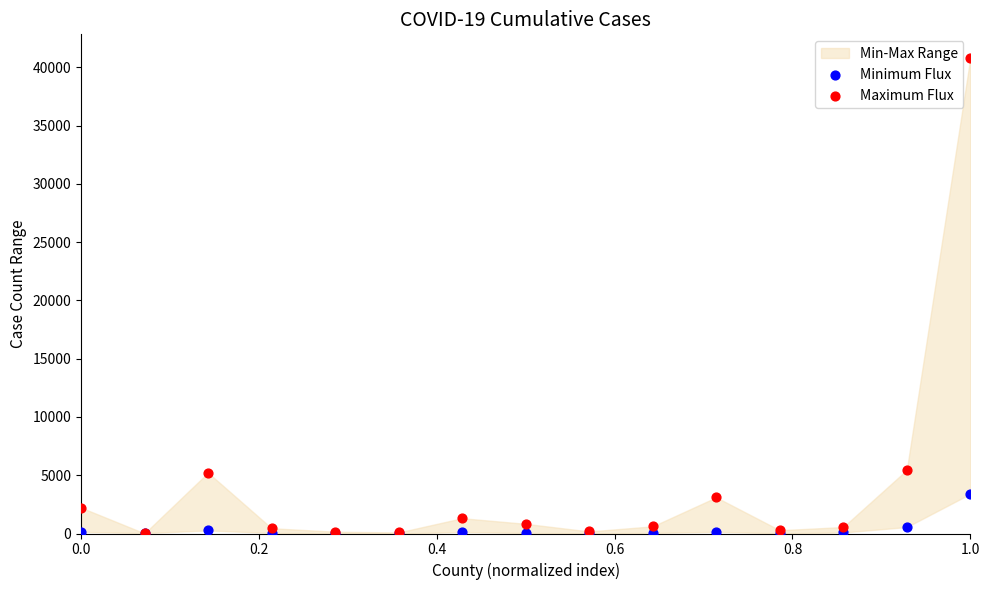

Which series has the widest spread of Y values?

Maximum Flux